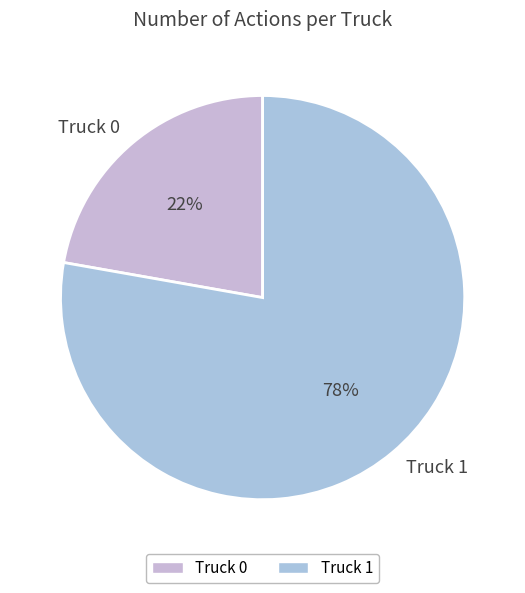

Is there any slice that represents more than half of the pie?

Yes